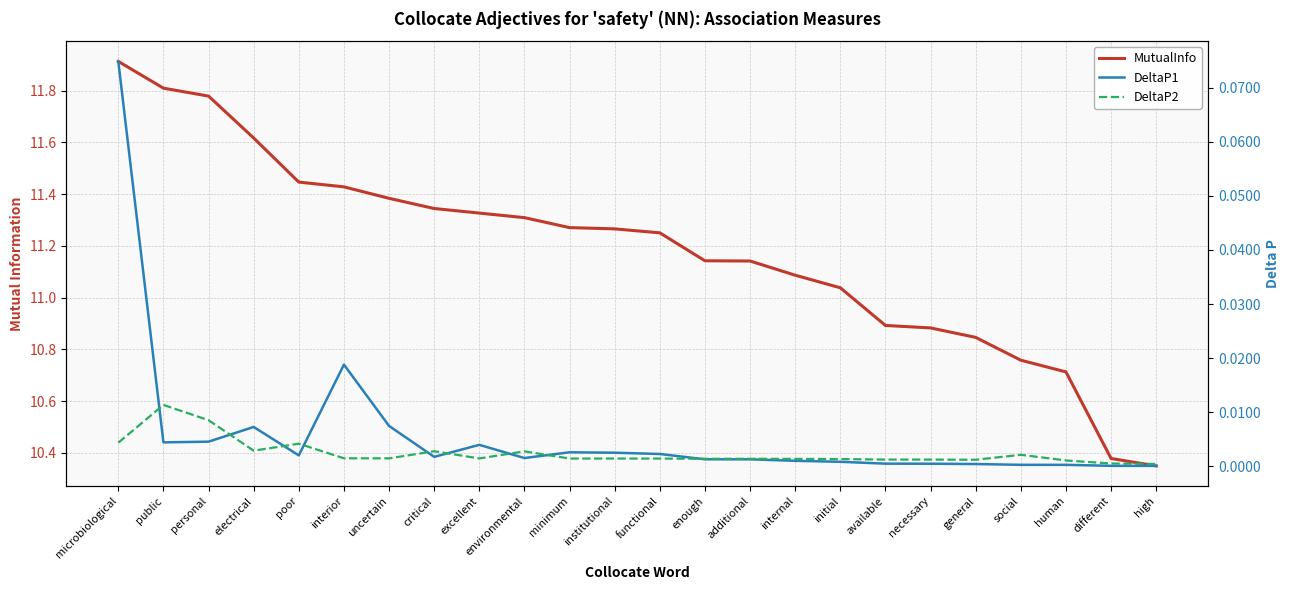

At which label does MutualInfo first exceed 11?

microbiological